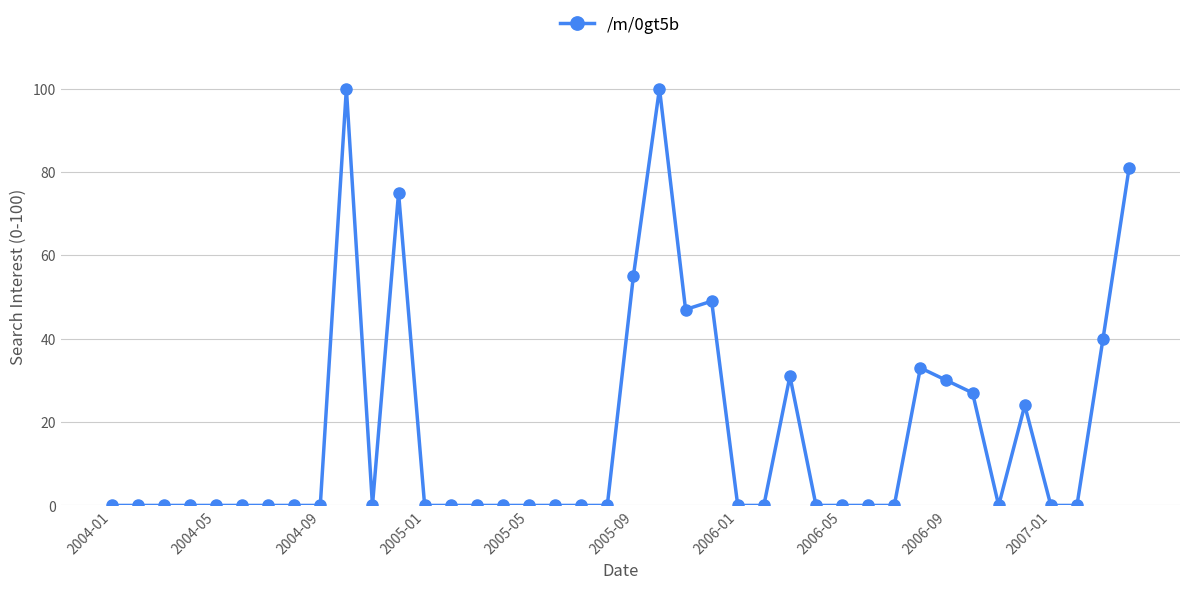

What is the greatest value displayed?

100